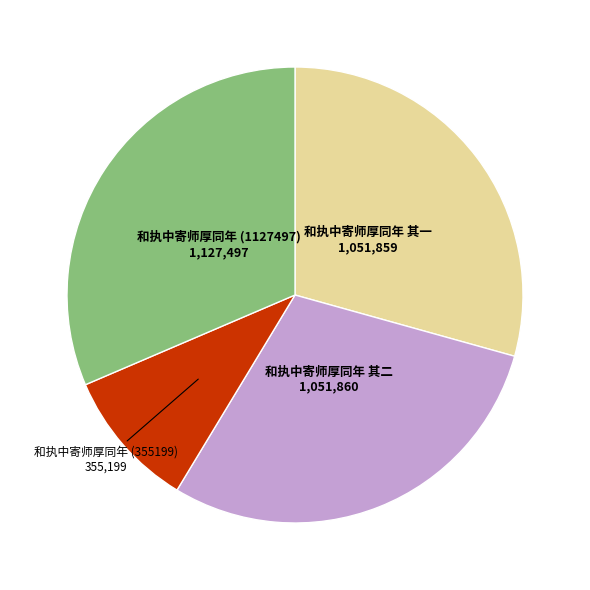

Which category has the smallest portion of the pie?

和执中寄师厚同年 (355199)